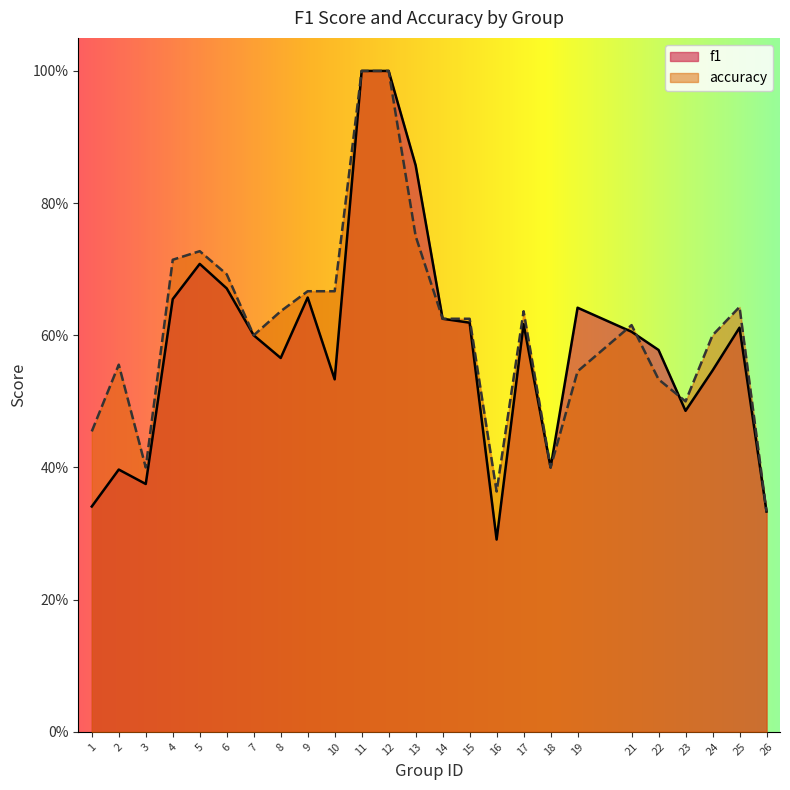

Where is the first local minimum for accuracy?

3